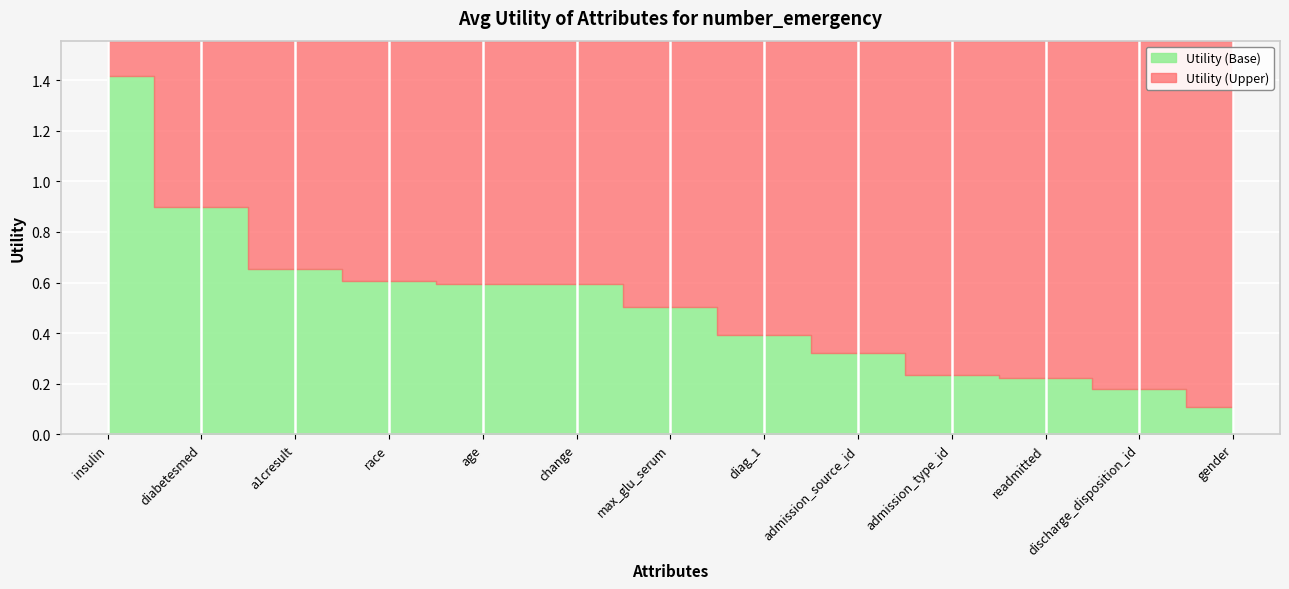

What is the smallest value displayed?

0.1